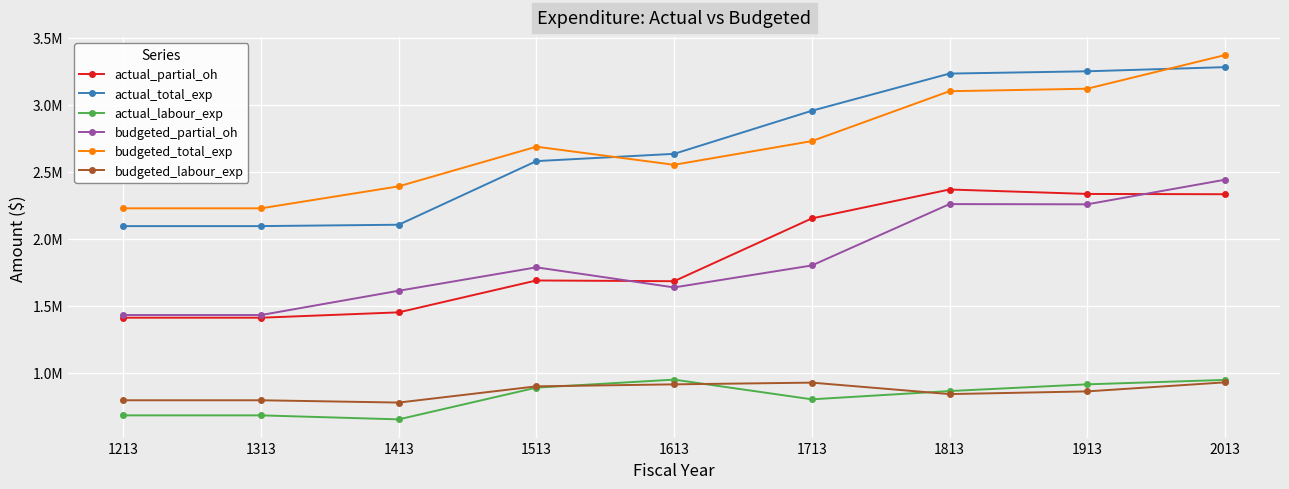

Does the chart display data point markers on the line(s)?

Yes